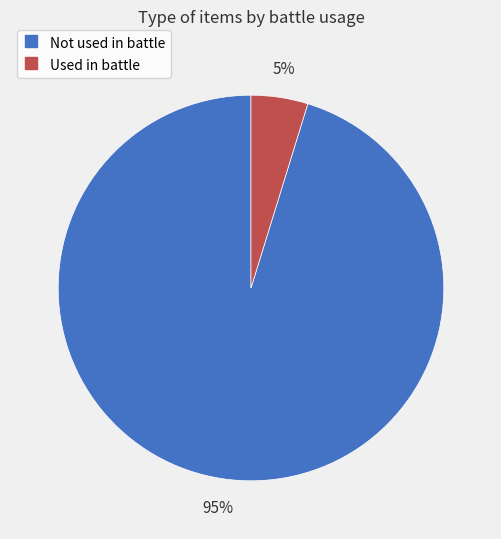

Is there a majority slice in this chart?

Yes